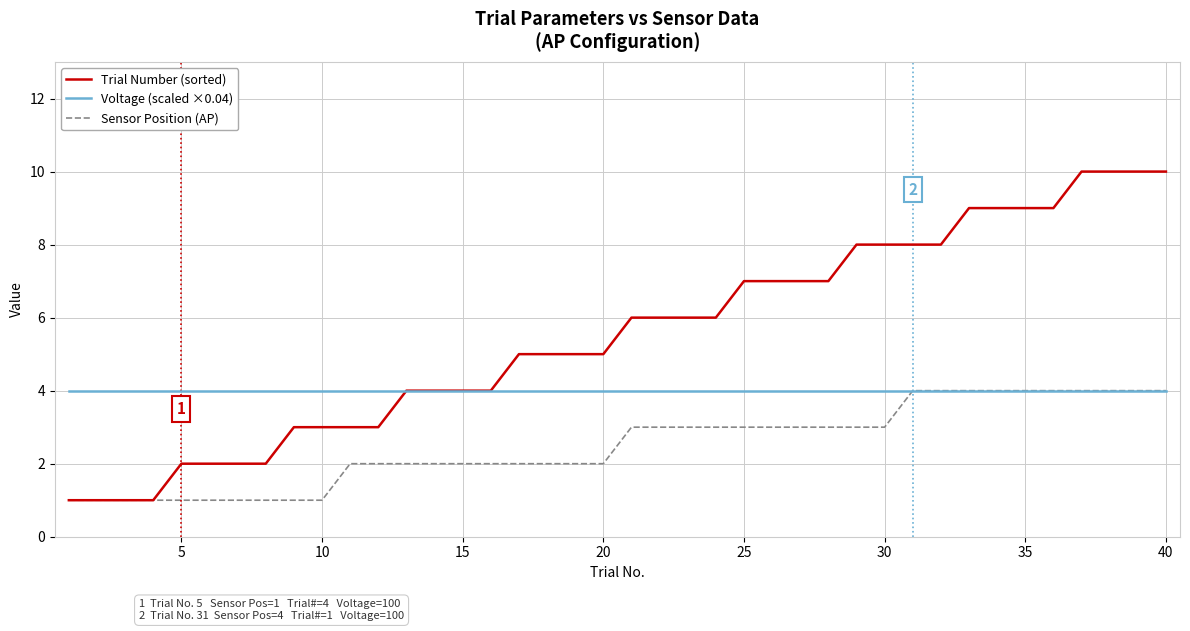

Rank the series by their average value, from highest to lowest.

Trial Number (sorted), Voltage (scaled ×0.04), Sensor Position (AP)